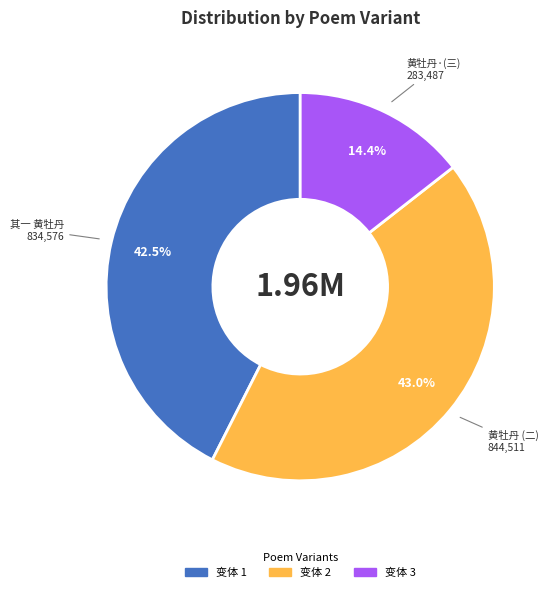

Is there a majority slice in this chart?

No